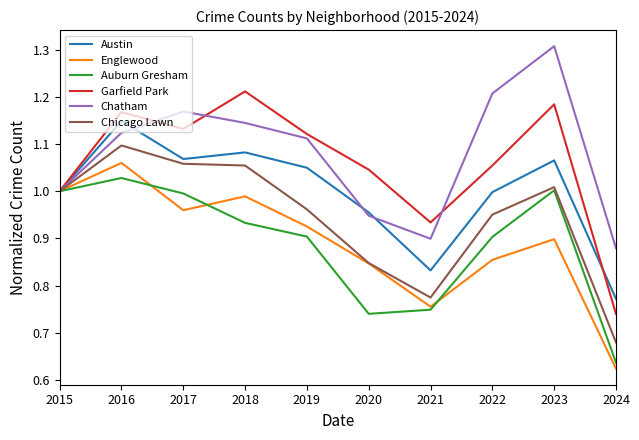

Which series has the largest range (max minus min)?

Garfield Park